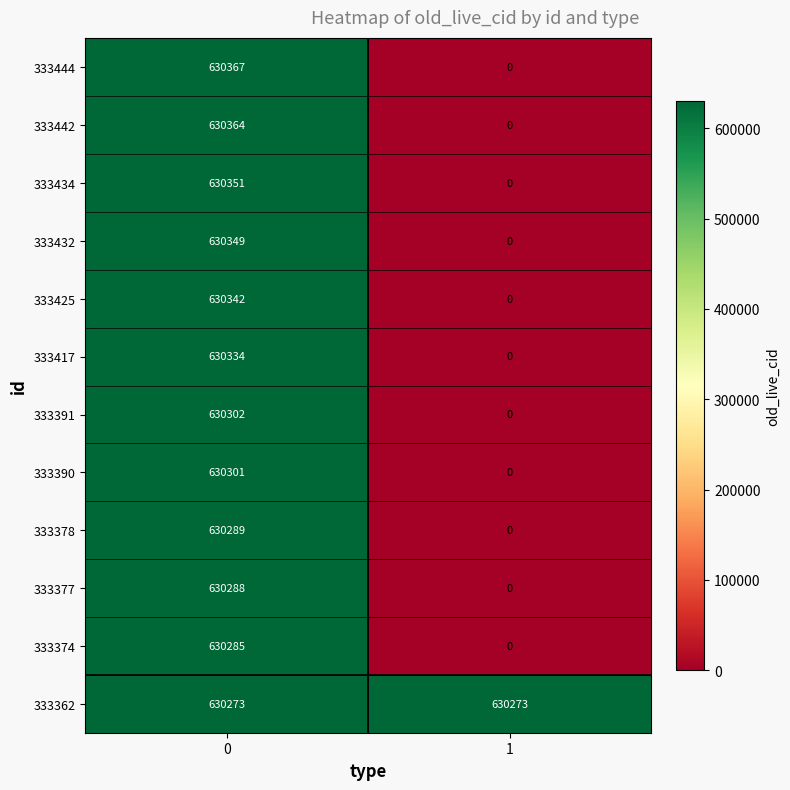

Reading left to right, extract all data points from this chart.

333444: 0=630367	1=0
333442: 0=630364	1=0
333434: 0=630351	1=0
333432: 0=630349	1=0
333425: 0=630342	1=0
333417: 0=630334	1=0
333391: 0=630302	1=0
333390: 0=630301	1=0
333378: 0=630289	1=0
333377: 0=630288	1=0
333374: 0=630285	1=0
333362: 0=630273	1=630273